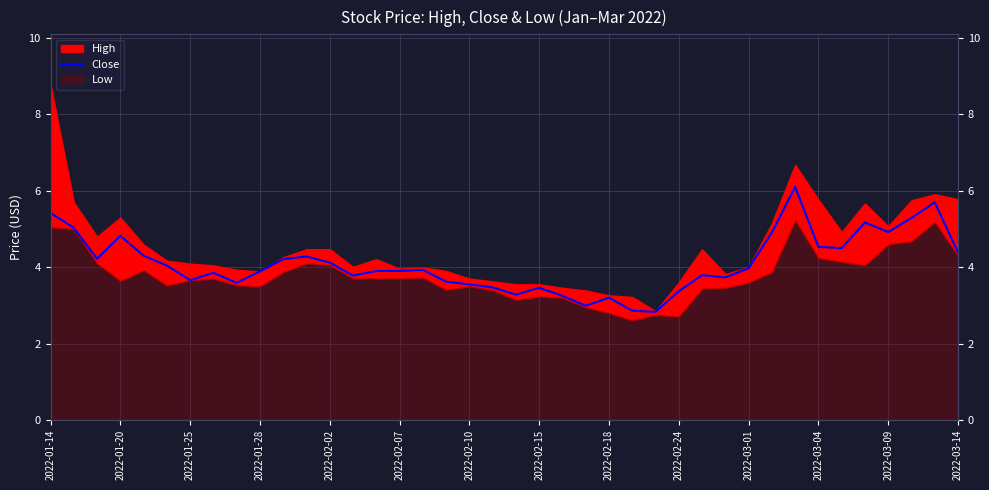

Reading left to right, extract all data points from this chart.

5.4	5.0	4.2	4.8	4.3	4.0	3.7	3.8	3.6	3.9	4.2	4.3	4.1	3.8	3.9	3.9	3.9	3.6	3.5	3.5	3.3	3.5	3.2	3.0	3.2	2.9	2.8	3.4	3.8	3.7	4.0	4.9	6.1	4.5	4.5	5.2	4.9	5.3	5.7	4.4